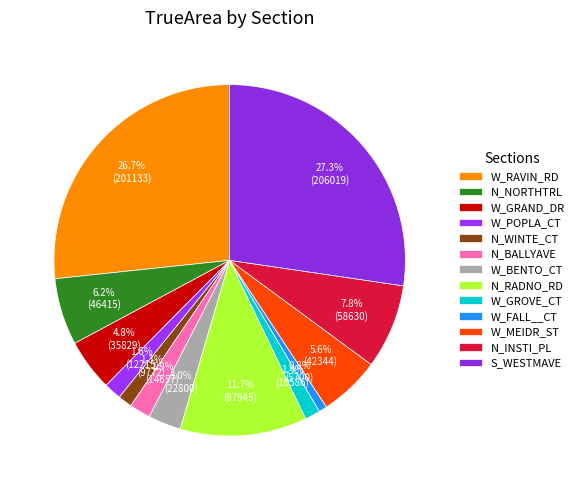

The W_BENTO_CT slice represents 3% of the pie. True or false?

True